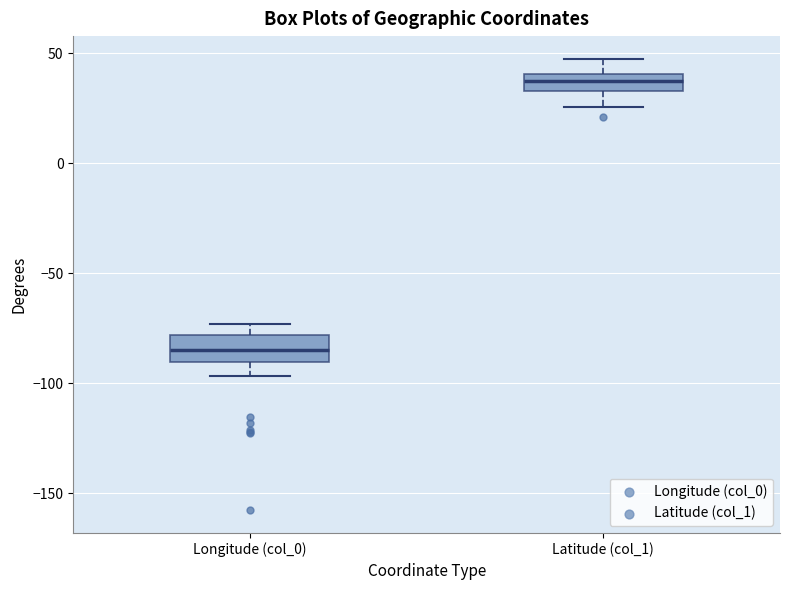

Reading left to right, read every box against the y-axis: the position of its median line, the range the box covers, and the ends of its whiskers. The values are not printed on the chart, so give them approximately, as read against the axis.

Longitude (col_0): median -85, box -90 to -80, whiskers -95 to -75
Latitude (col_1): median 40 (inside the box), box 35 to 40, whiskers 25 to 50